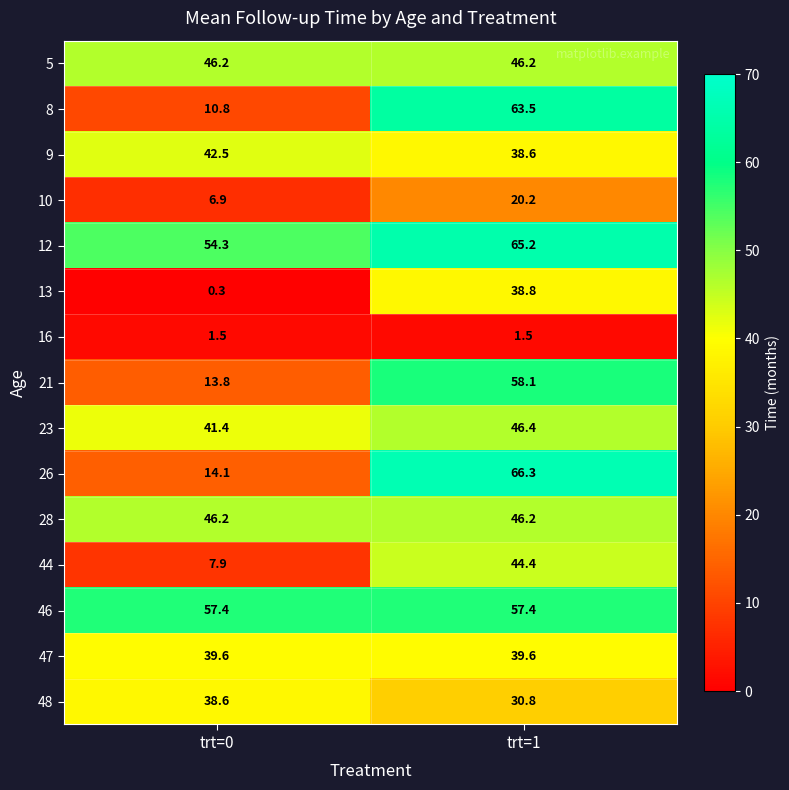

What is the greatest value displayed?

66.3